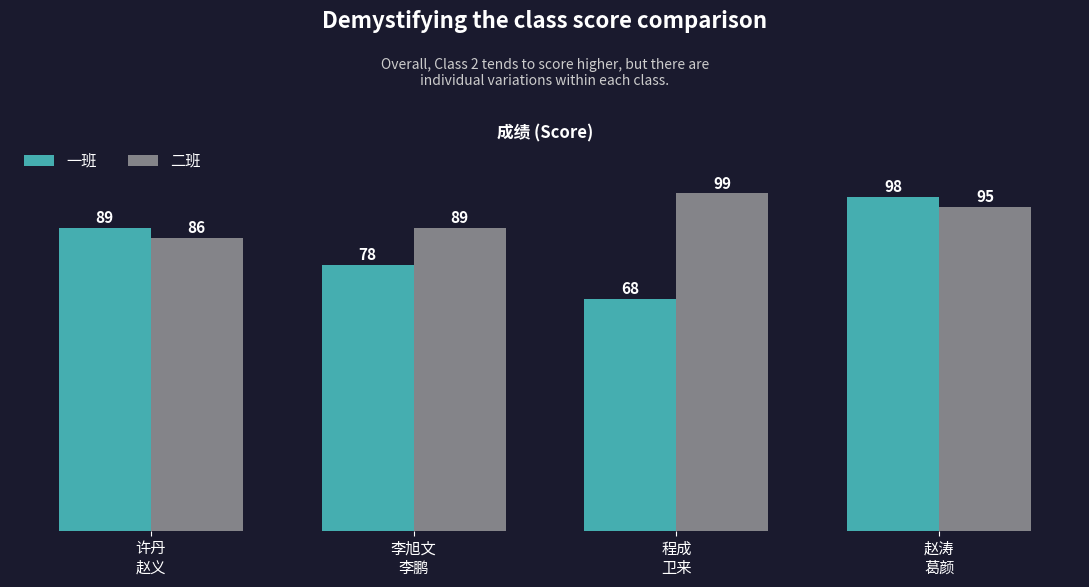

At which category is the sum across all series the highest?

赵涛
葛颜